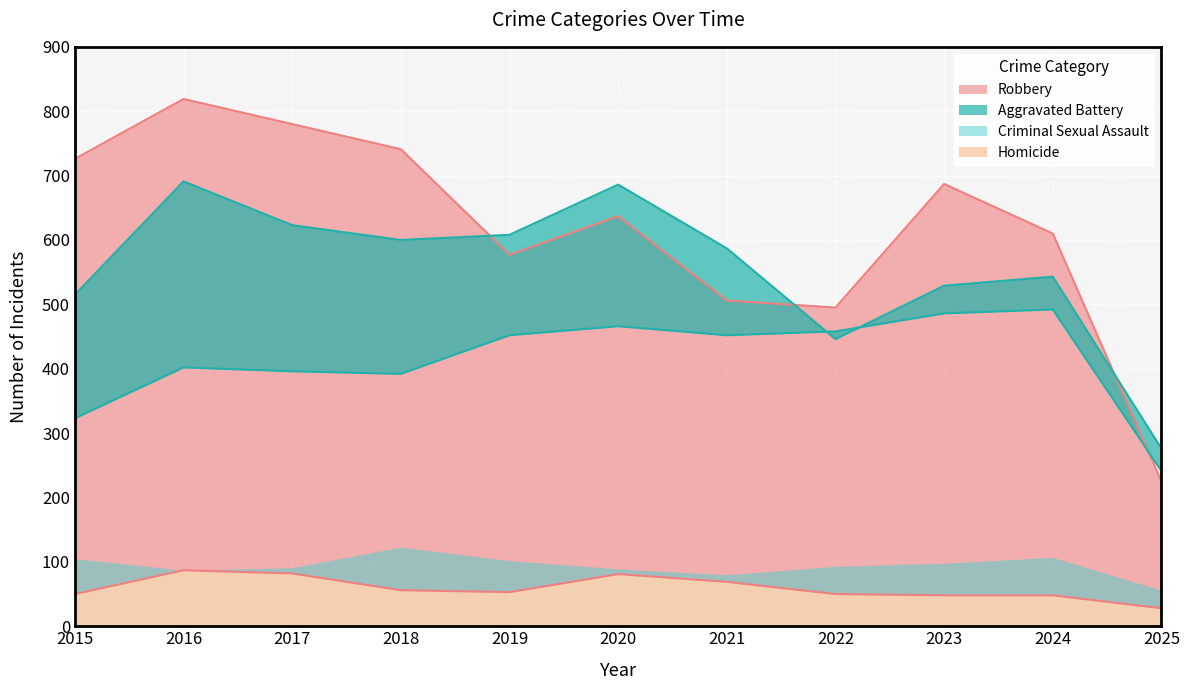

At which label does Homicide first exceed 53?

2016